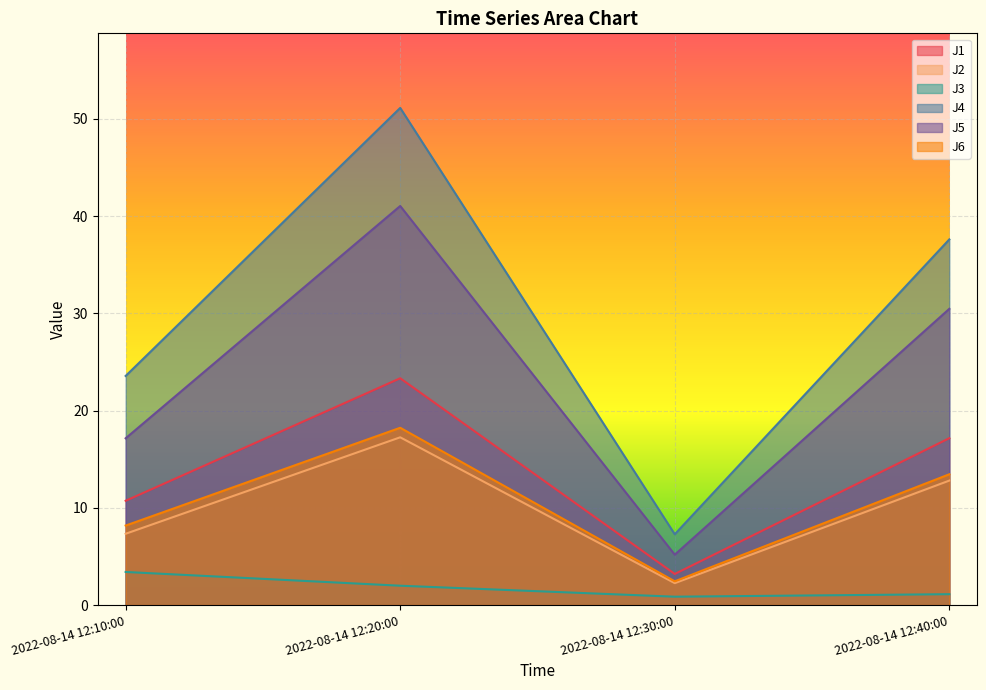

At 2022-08-14 12:10:00, list the series in order from smallest to largest.

J3, J2, J6, J1, J5, J4